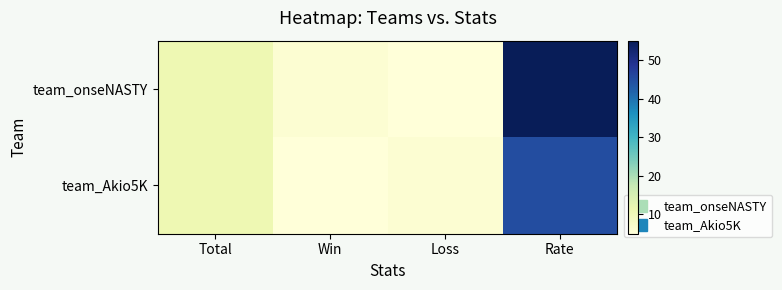

Which series has the largest total across all categories?

team_onseNASTY